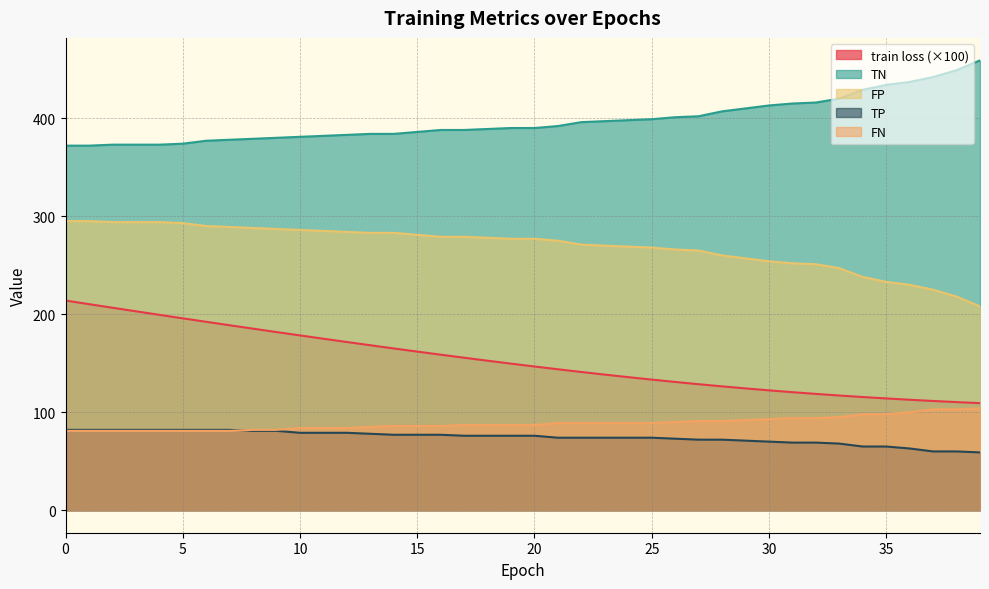

What is the value of the FN point at the 8th from the left?

81.0